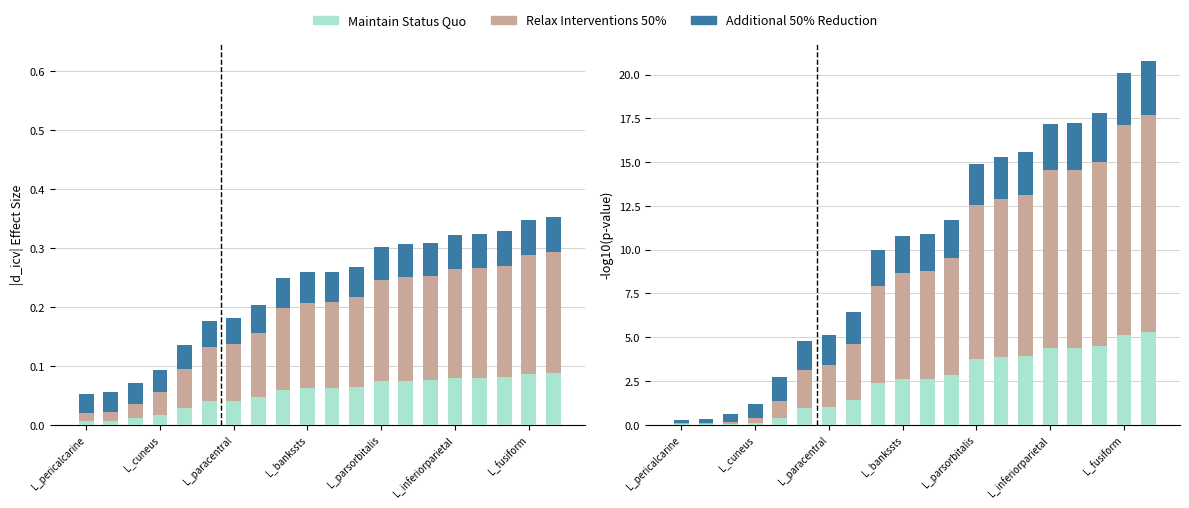

At which label is Maintain Status Quo closest to 2?

8